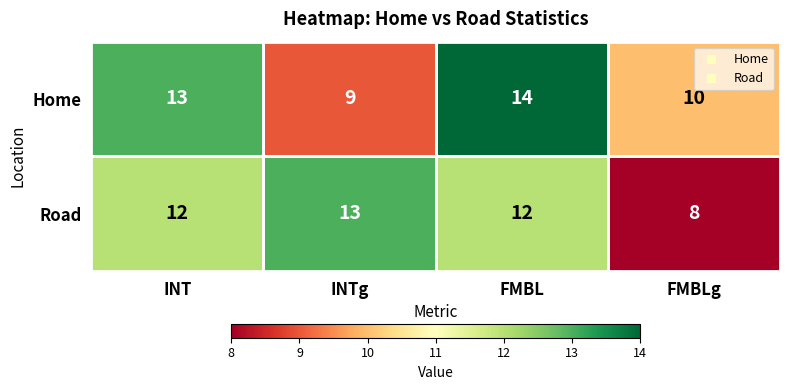

Is it true that Home equals 9 at INTg?

True